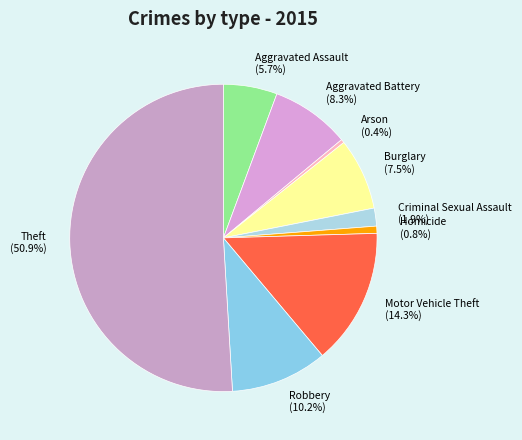

Which slice is the largest?

Theft